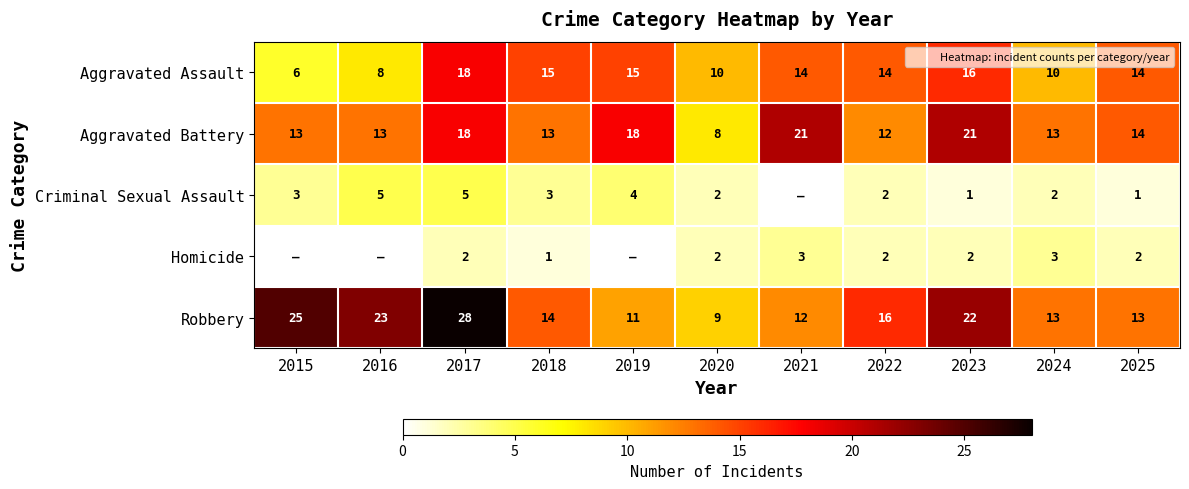

What is the sum of all Aggravated Assault values?

140